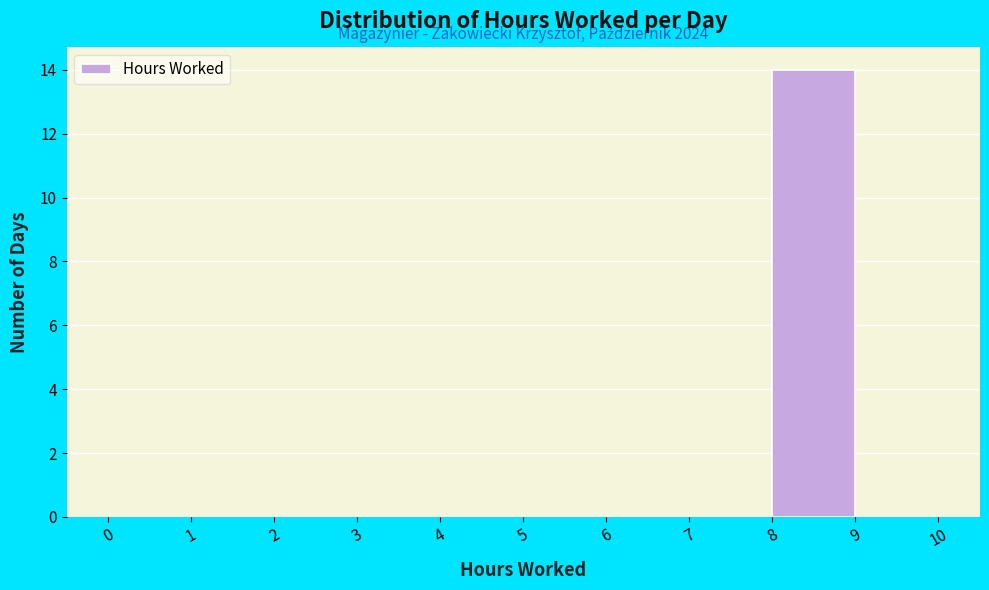

Over which range of the x-axis is the bar tallest?

8 to 9